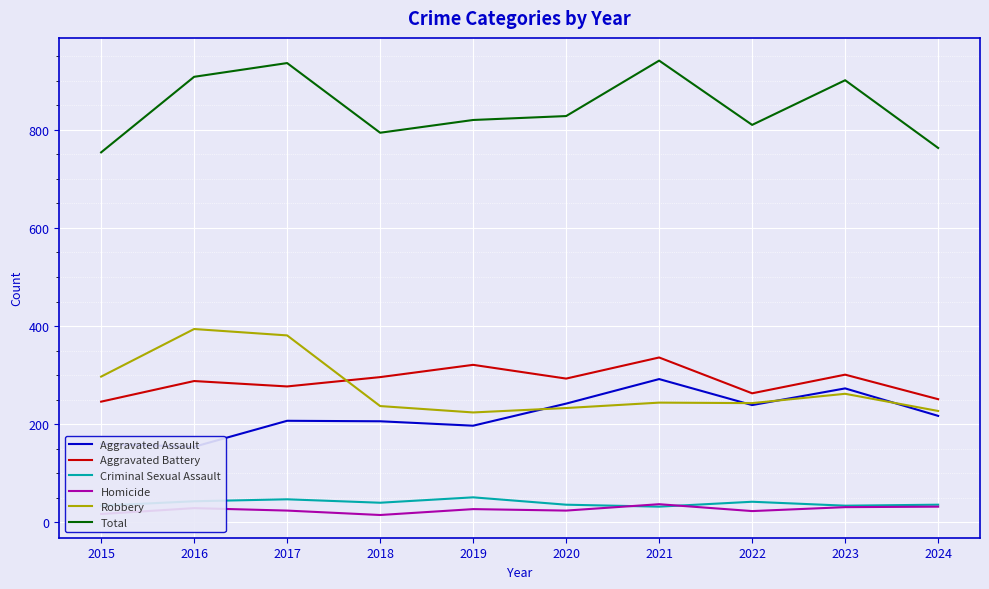

Is the value of Robbery at 2023 greater than the value of Criminal Sexual Assault at 2020?

Yes